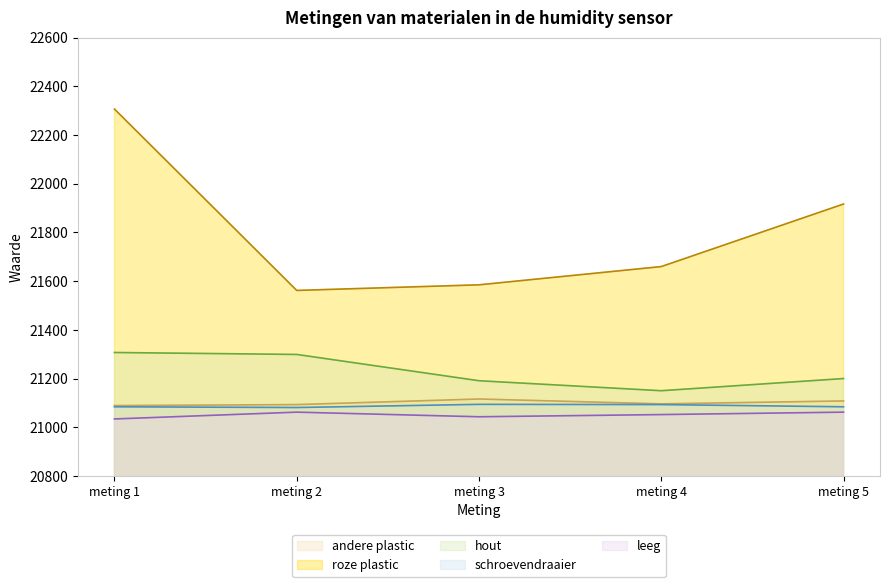

Where does the roze plastic series first go above 21660?

meting 1